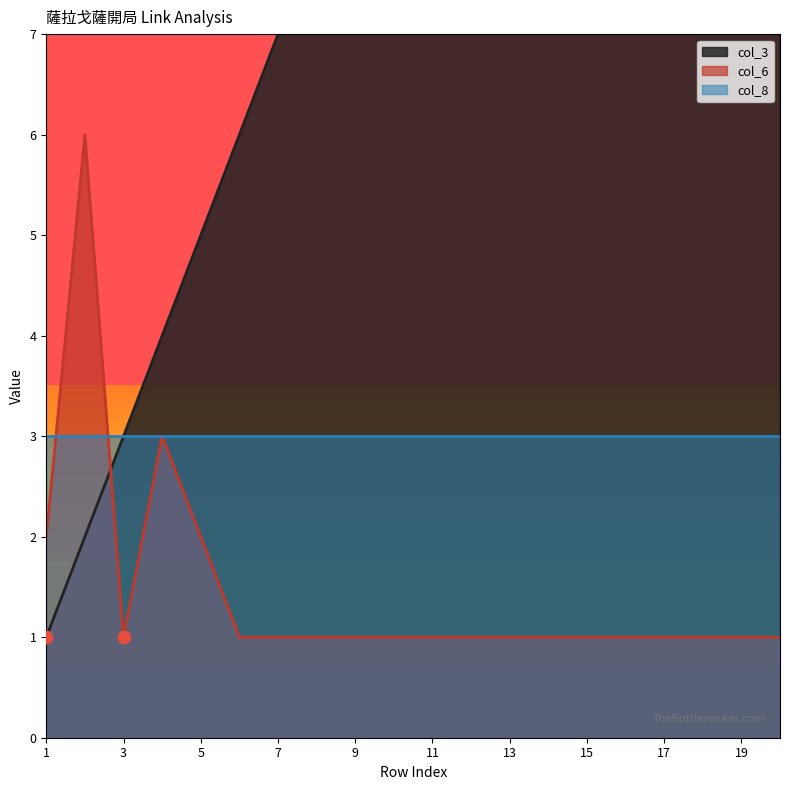

Which series reaches the maximum Y coordinate?

col_3